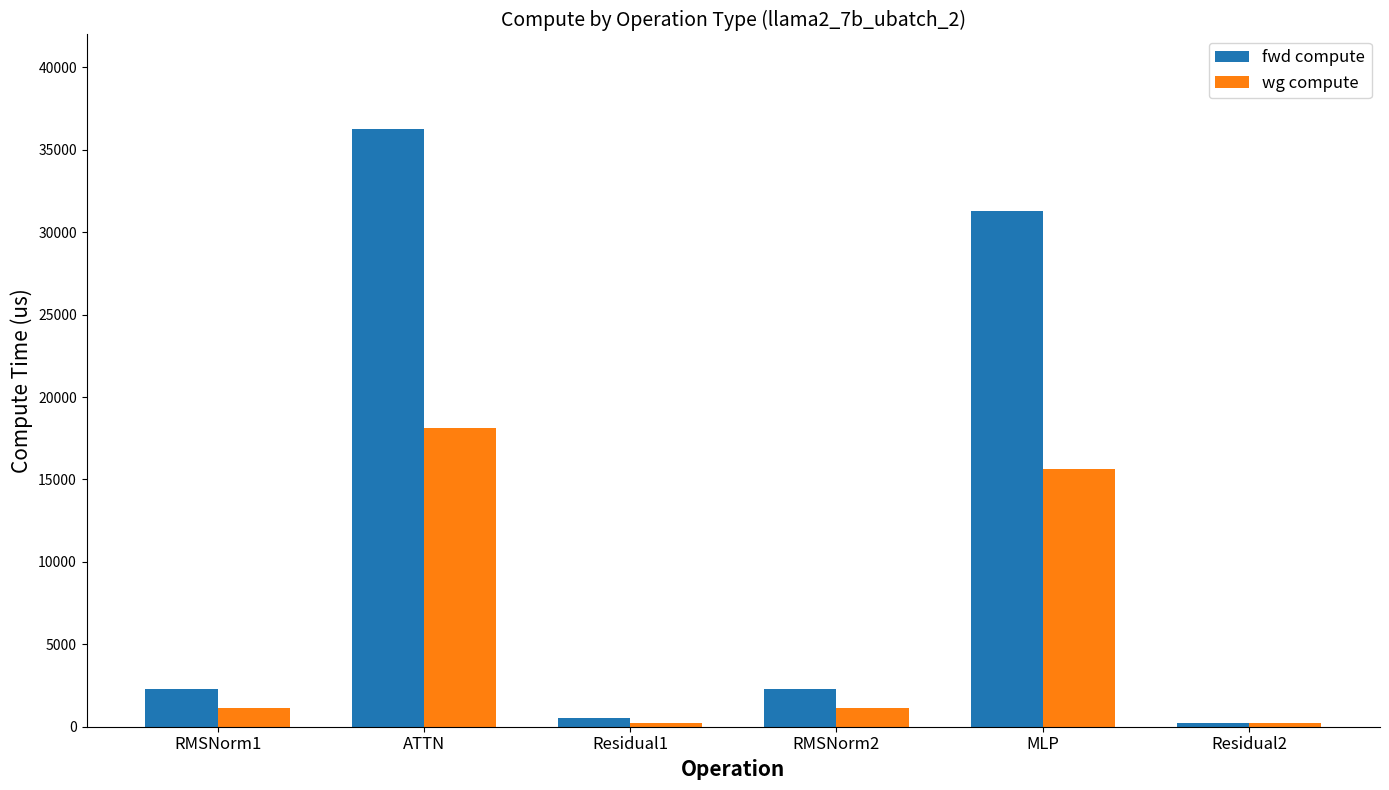

List the series in order of their overall mean, lowest first.

wg compute, fwd compute